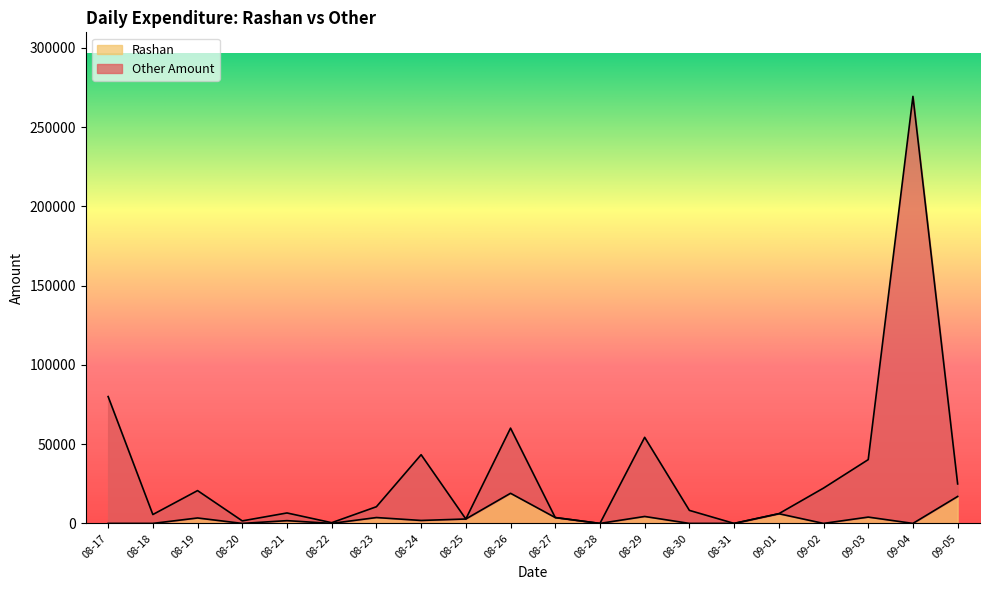

How many positive values does the Other Amount series have?

18